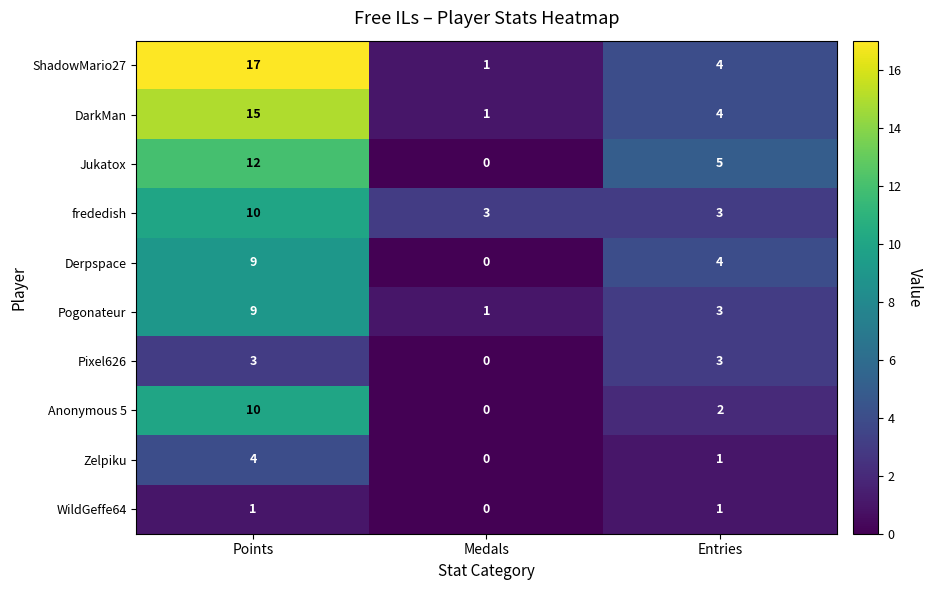

How many Anonymous 5 values are between 0 and 10?

3